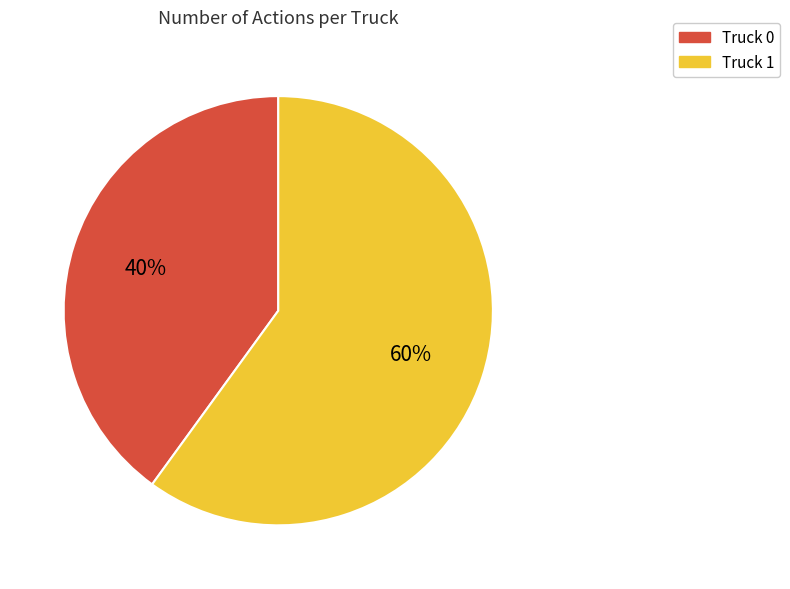

To the nearest percent, what percentage of the pie is Truck 0?

40%